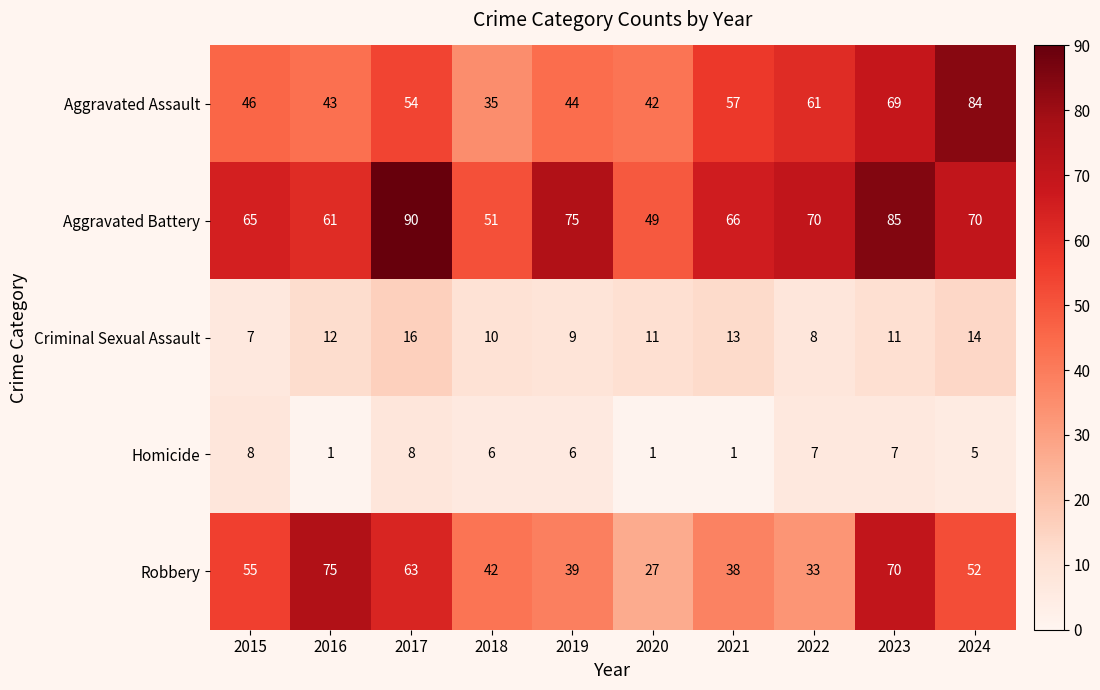

List the series in order of their peak value, lowest first.

Homicide, Criminal Sexual Assault, Robbery, Aggravated Assault, Aggravated Battery